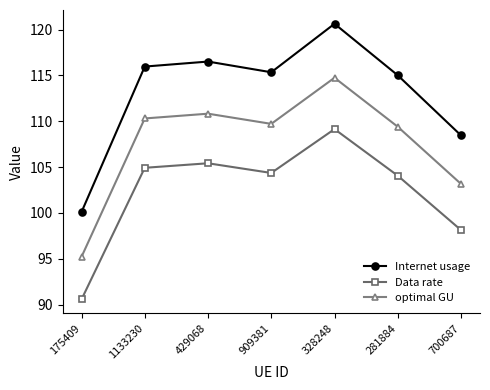

At 328248, list the series in order from smallest to largest.

Data rate, optimal GU, Internet usage